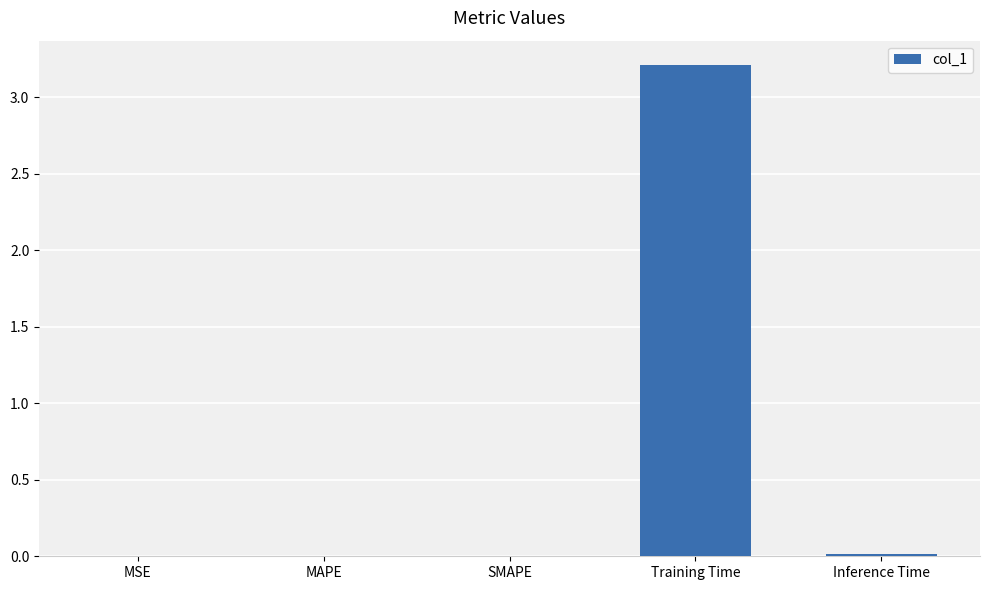

Which category has the highest value across all series?

Training Time